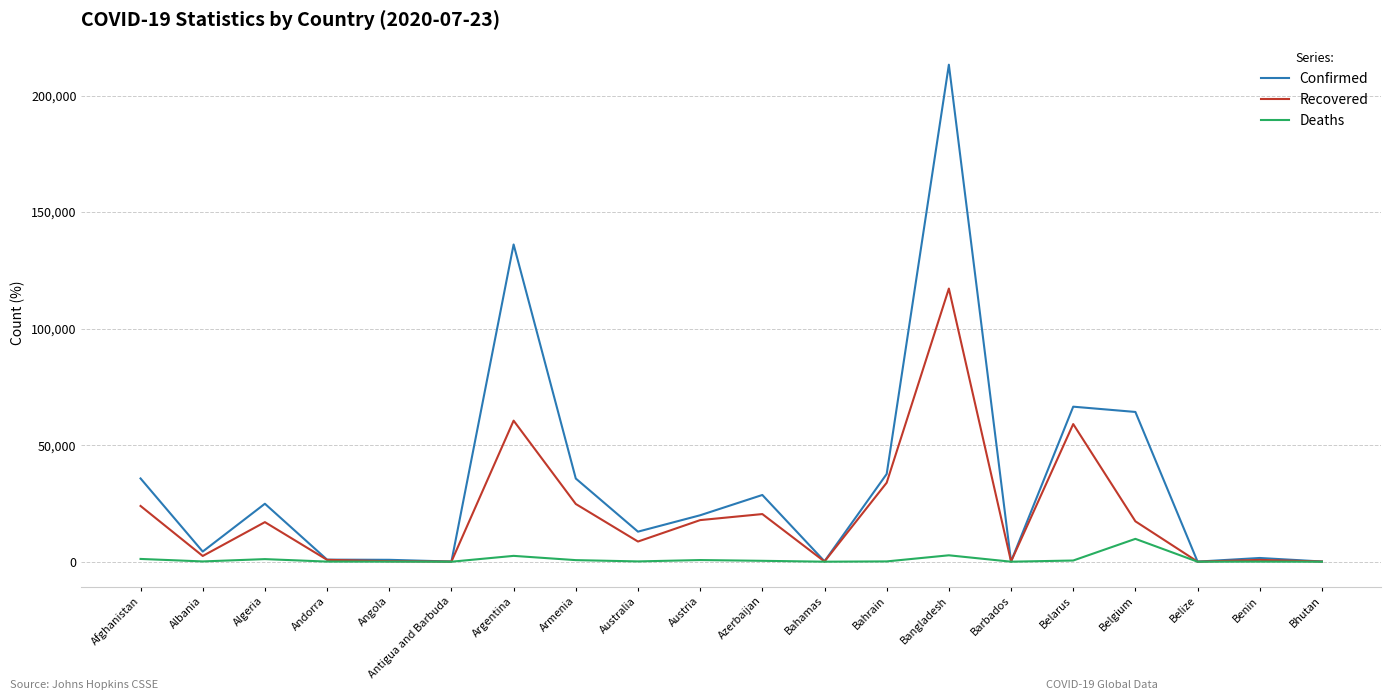

Which series has the largest range (max minus min)?

Confirmed